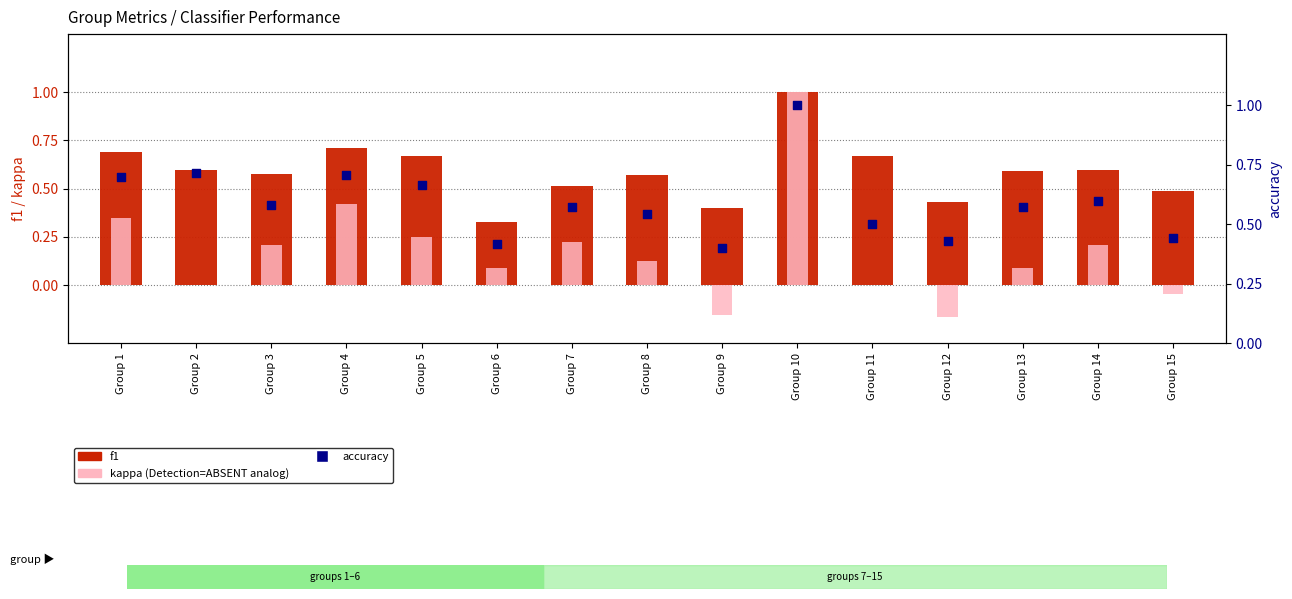

At how many categories does at least one series exceed 0?

15